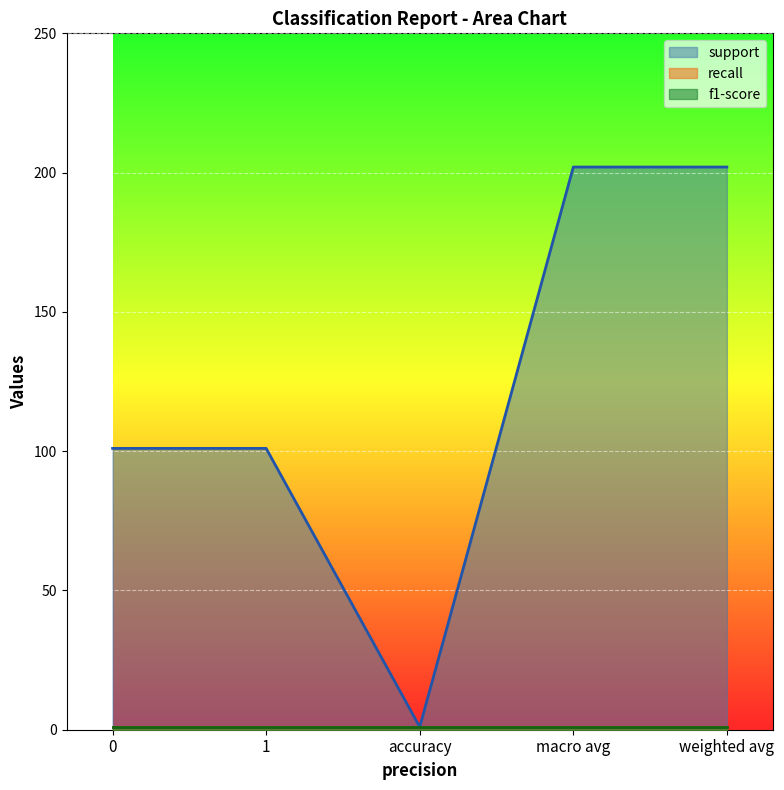

What is the spread (max minus min) of values at 0?

100